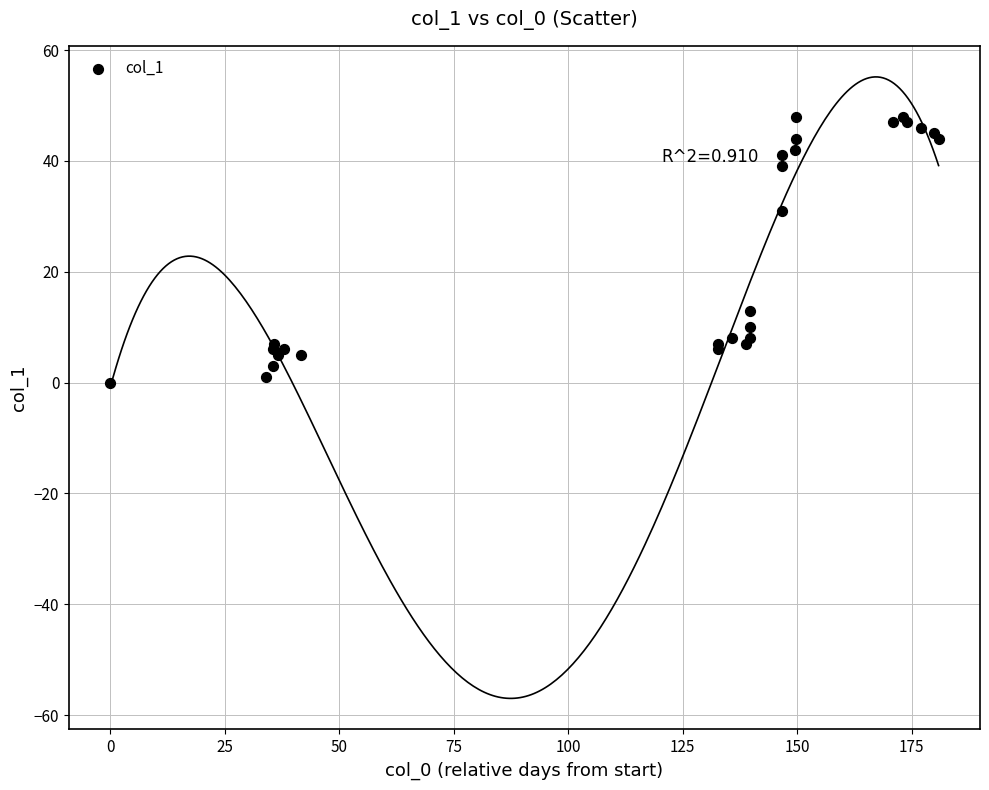

What Y value in the scatter plot is closest to 24?

31